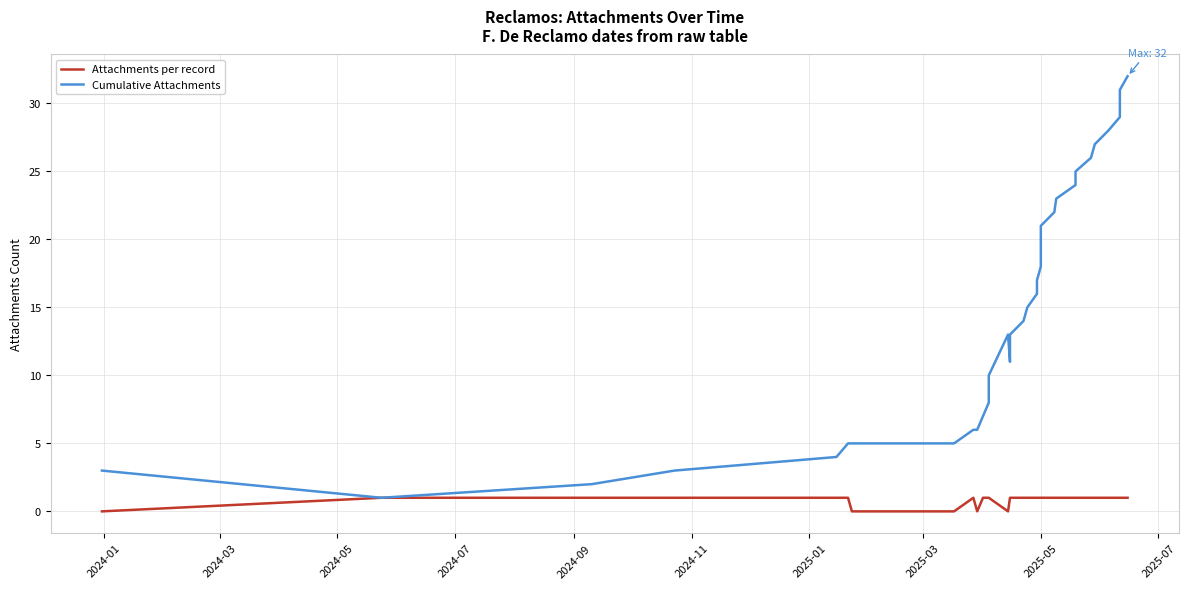

What is the value of the Attachments per record point at the 31st from the left?

1